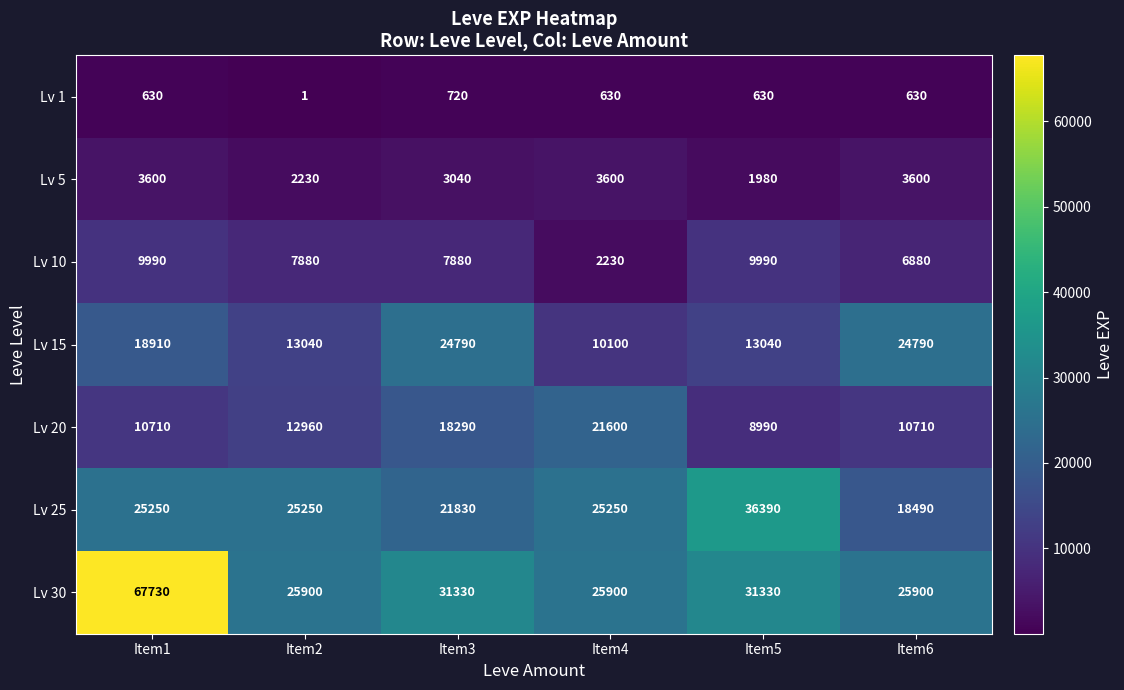

List the series in order of their peak value, highest first.

Lv 30, Lv 25, Lv 15, Lv 20, Lv 10, Lv 5, Lv 1